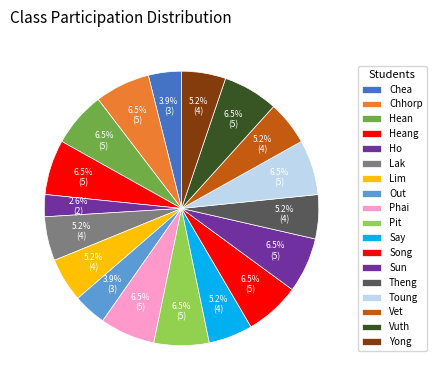

How many slices are in this pie chart?

18